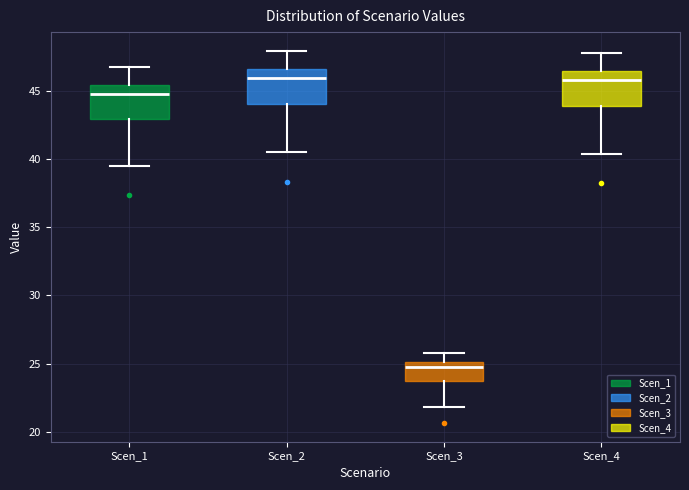

Which box's median line is the lowest?

Scen_3